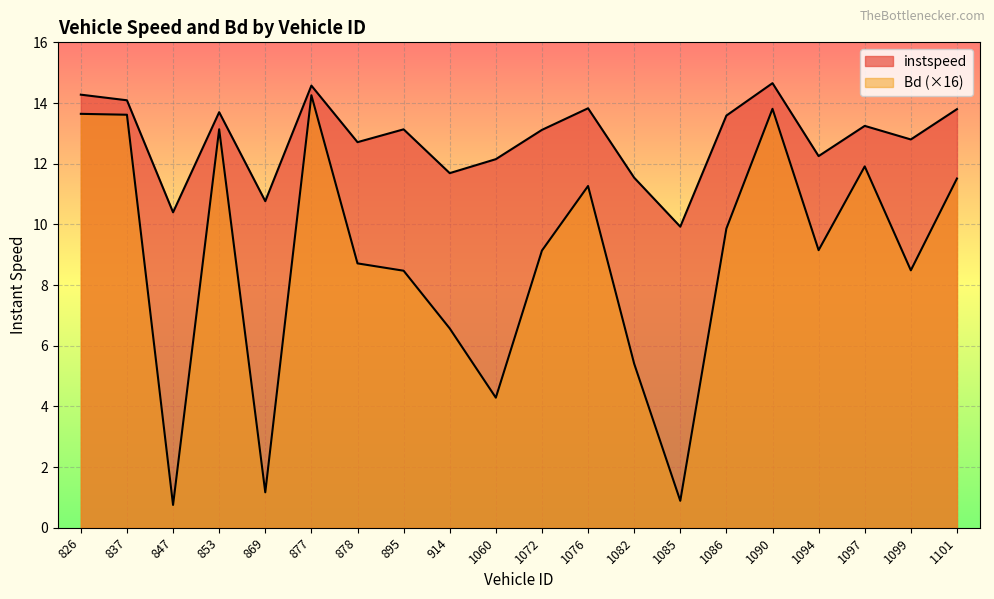

What is the sum of all instspeed values?

256.2